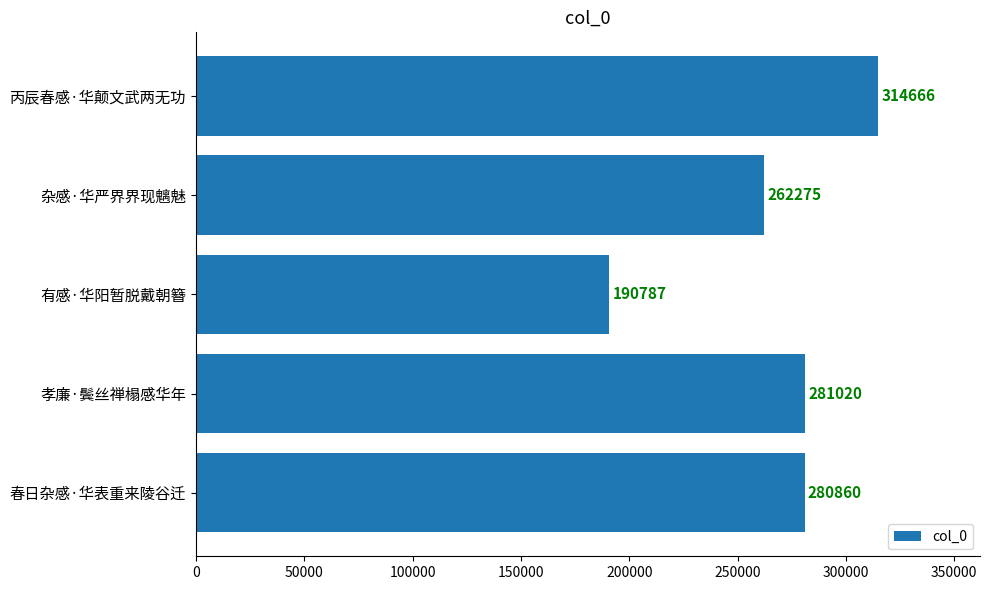

At which category does the chart reach its peak across all series?

丙辰春感·华颠文武两无功